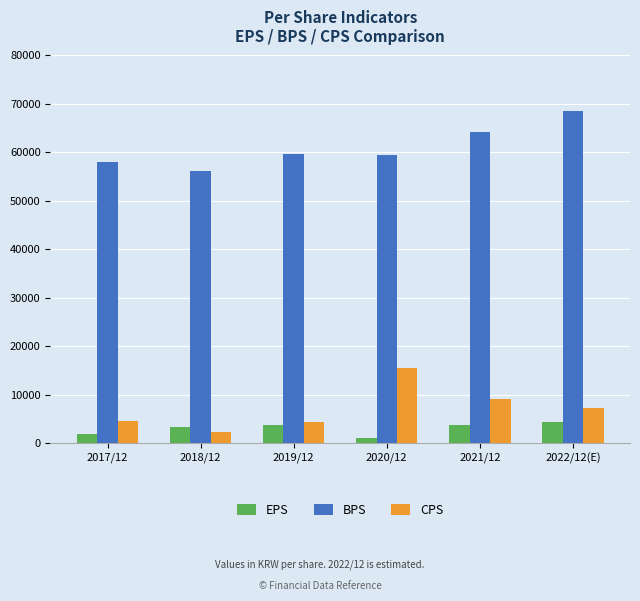

What is the difference between the BPS values at 2019/12 and 2022/12(E)?

8879